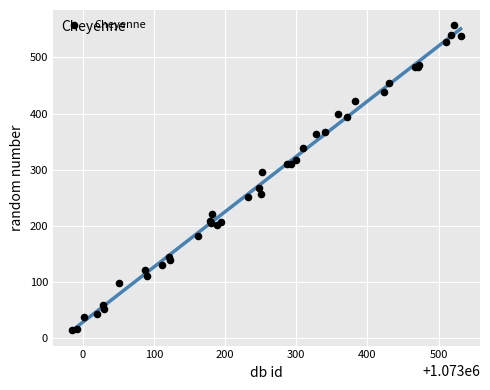

What Y value in the scatter plot is closest to 286?

296